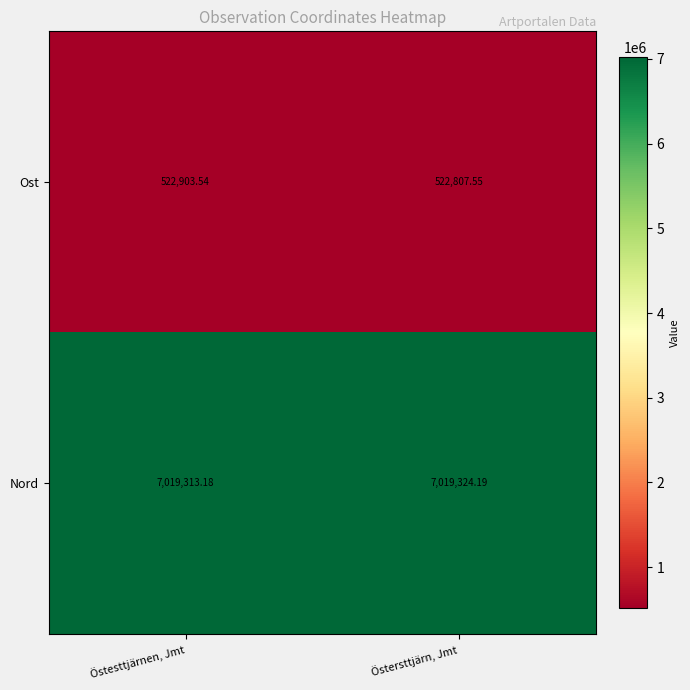

Which series has the largest total across all categories?

Nord